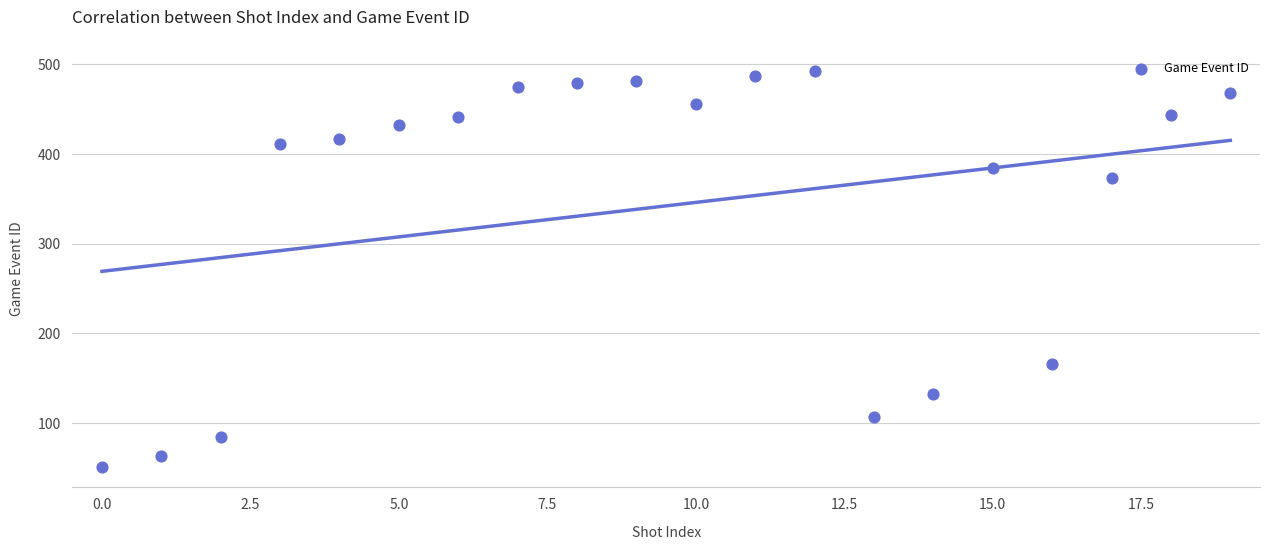

What Y value in the scatter plot is closest to 272?

373